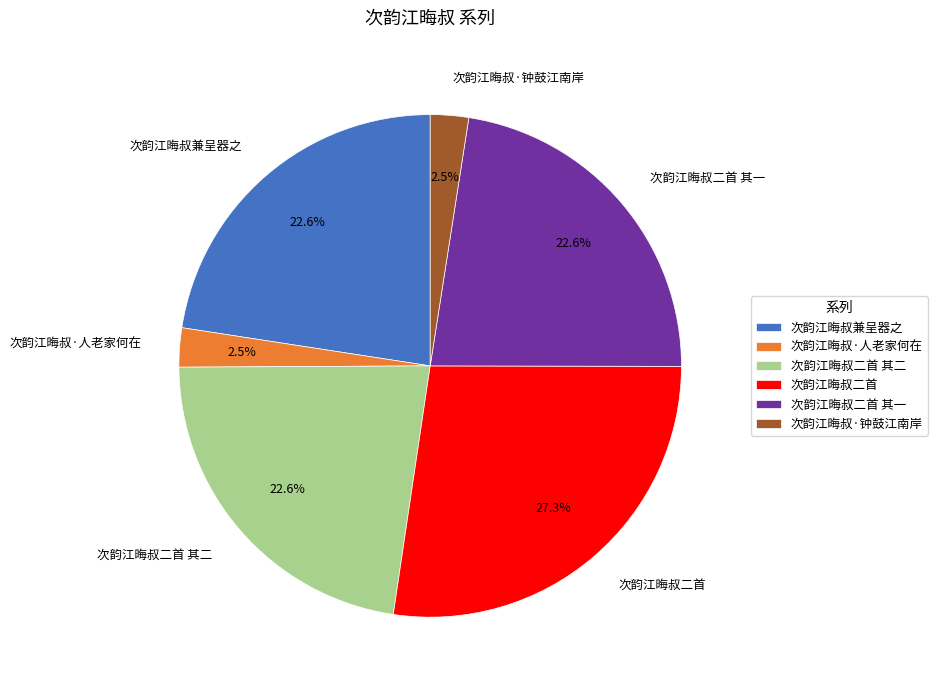

Combined, what portion of the pie is 次韵江晦叔二首 and 次韵江晦叔二首 其一?

49.9%